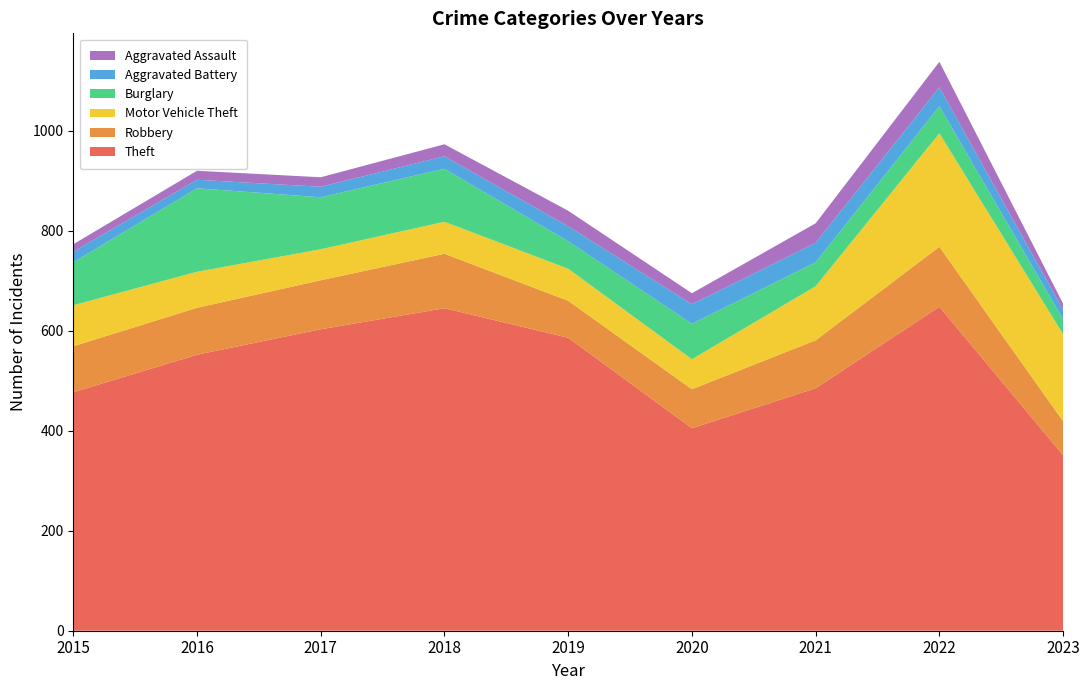

Reading left to right, list all the values displayed in this chart.

Theft: 477	552	603	645	586	405	485	648	351
Robbery: 92	94	98	109	74	78	96	120	68
Motor Vehicle Theft: 82	72	62	64	64	60	108	227	174
Burglary: 86	167	104	106	55	71	48	54	30
Aggravated Battery: 21	17	21	25	30	39	39	38	19
Aggravated Assault: 15	18	19	24	31	22	39	51	12